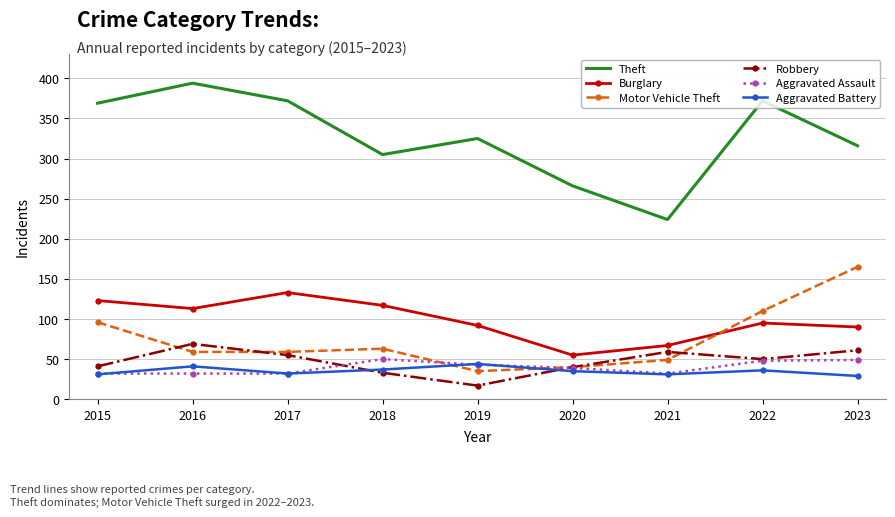

What is the difference between the maximum and minimum values in the Aggravated Battery series?

15